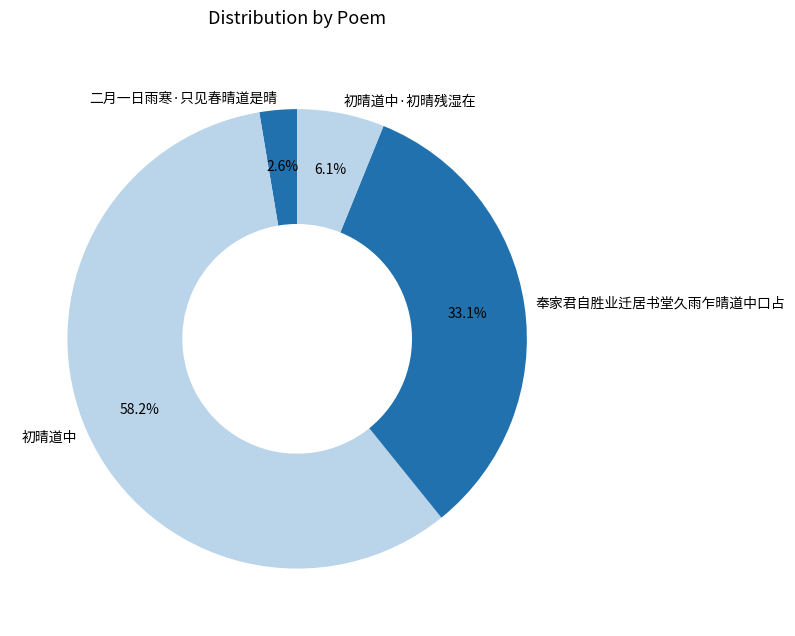

Do 初晴道中·初晴残湿在 and 初晴道中 together represent more than half of the pie?

Yes